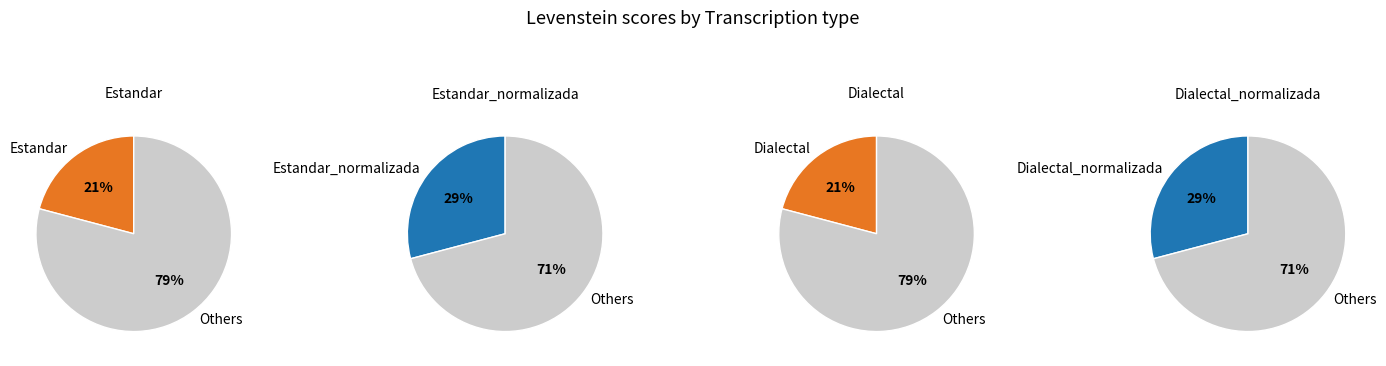

What portion of the pie excludes Dialectal?

79.1%